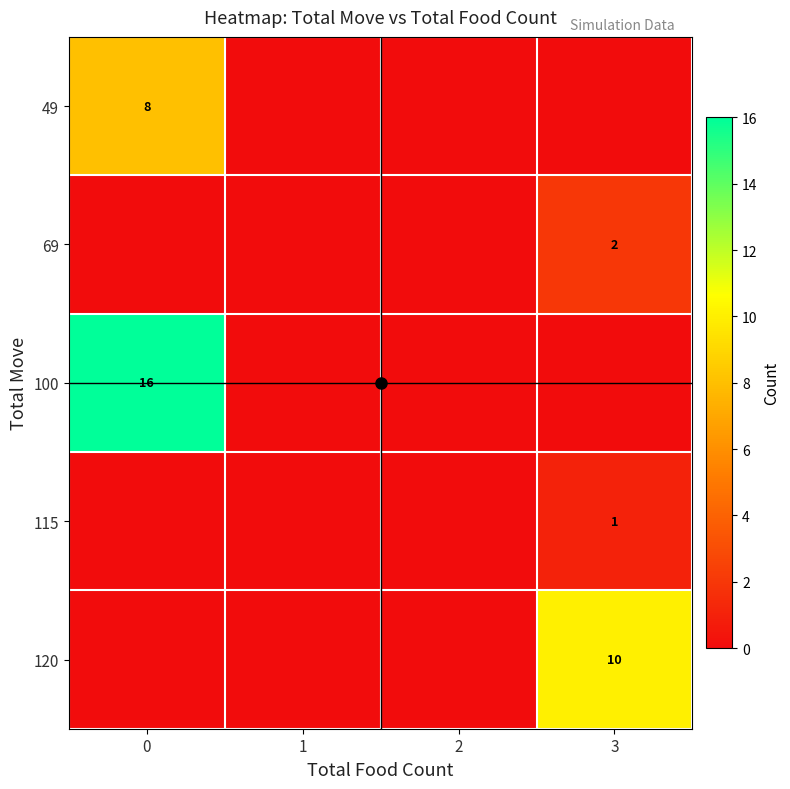

At 3, list the series in order from largest to smallest.

120, 69, 115, 49, 100